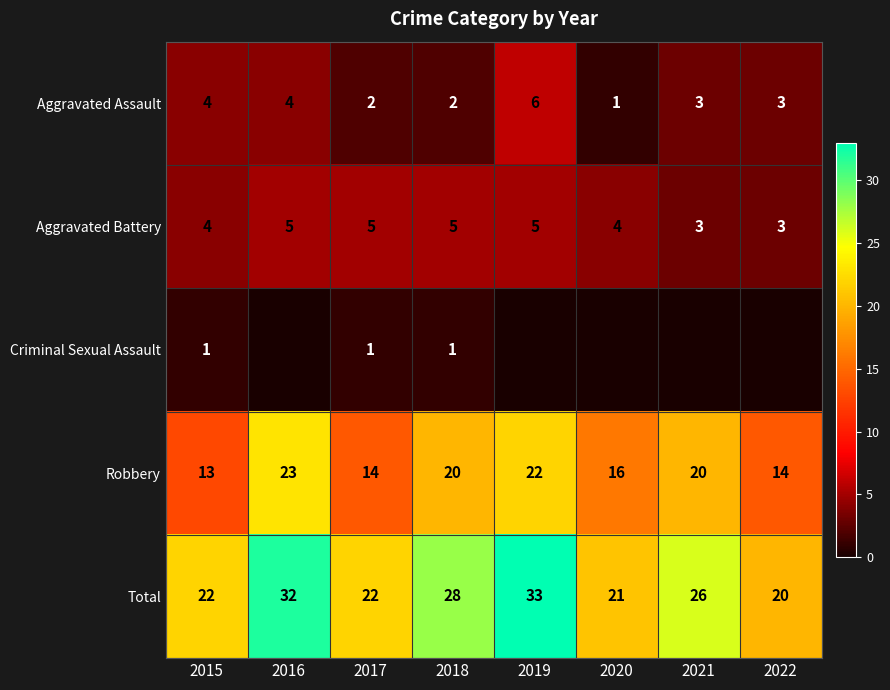

What is the sum of the Total values at 2018 and 2022?

48